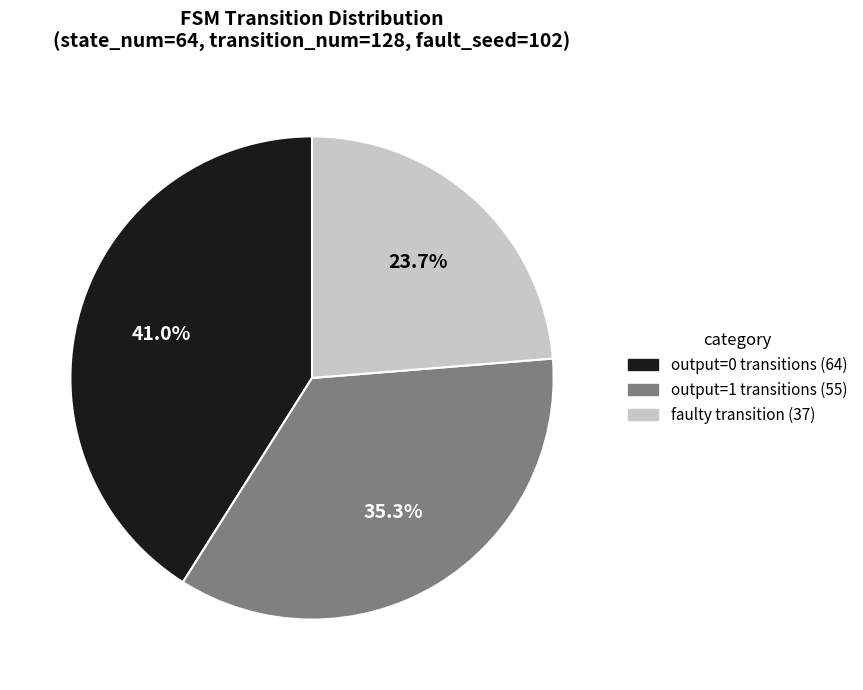

Is there any slice that represents more than half of the pie?

No